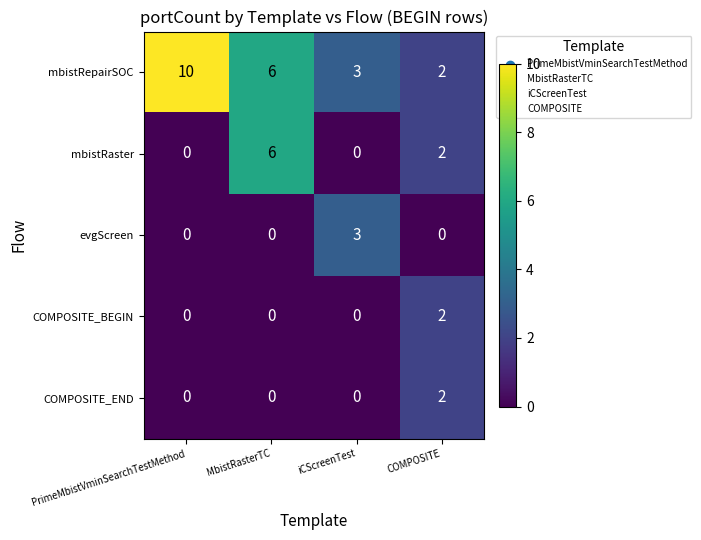

What is the maximum value shown in the chart?

10